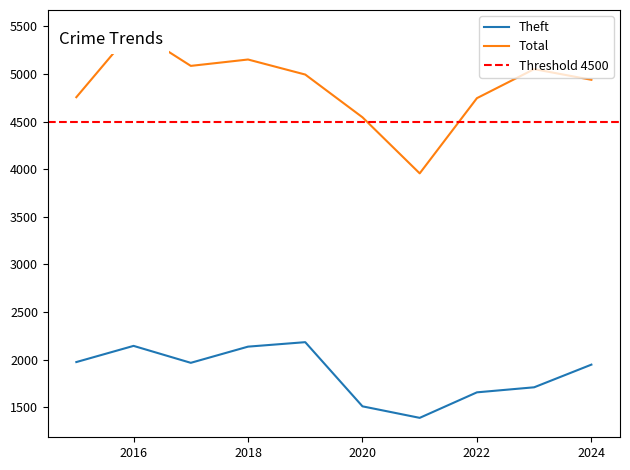

Read the Theft value at 2022.

1657